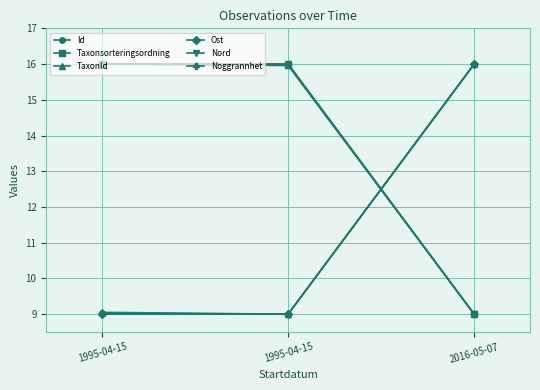

Does the chart have visible grid lines?

Yes